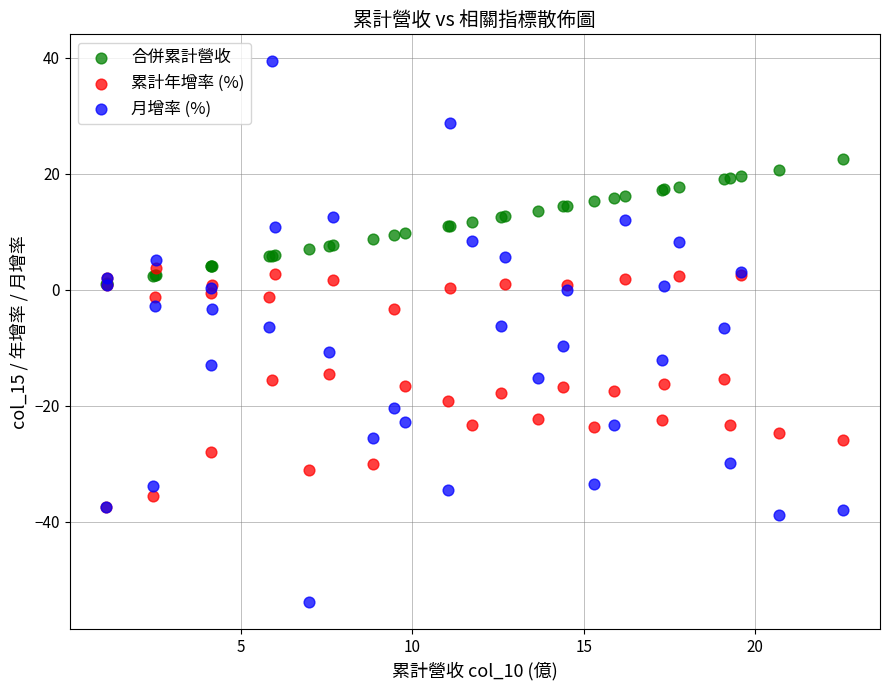

What are all the series names shown in the legend?

合併累計營收, 累計年增率 (%), 月增率 (%)